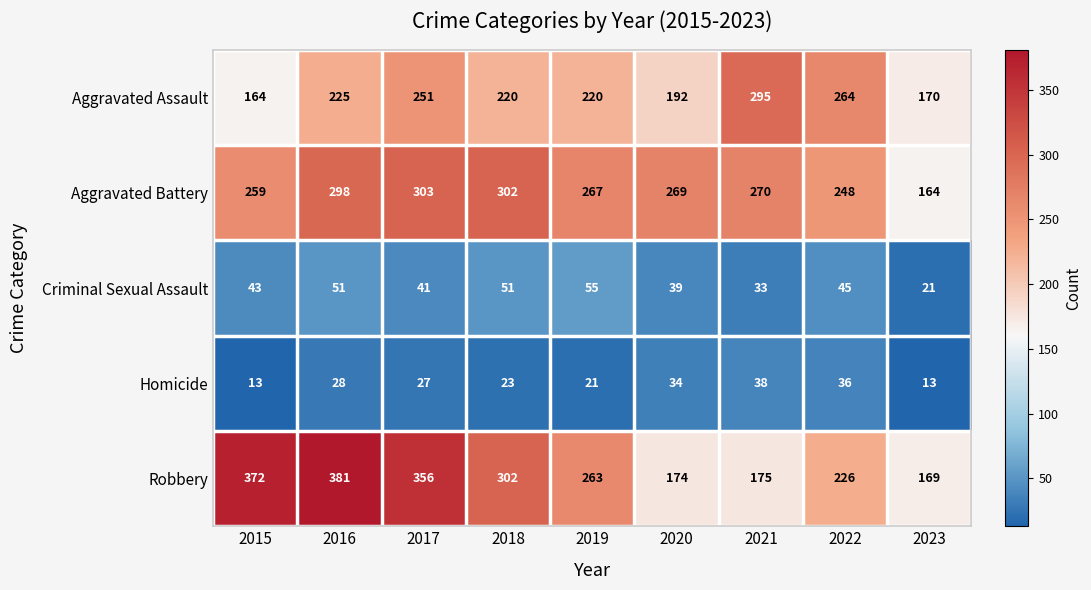

The value of Aggravated Assault at 2017 is 394. True or false?

False